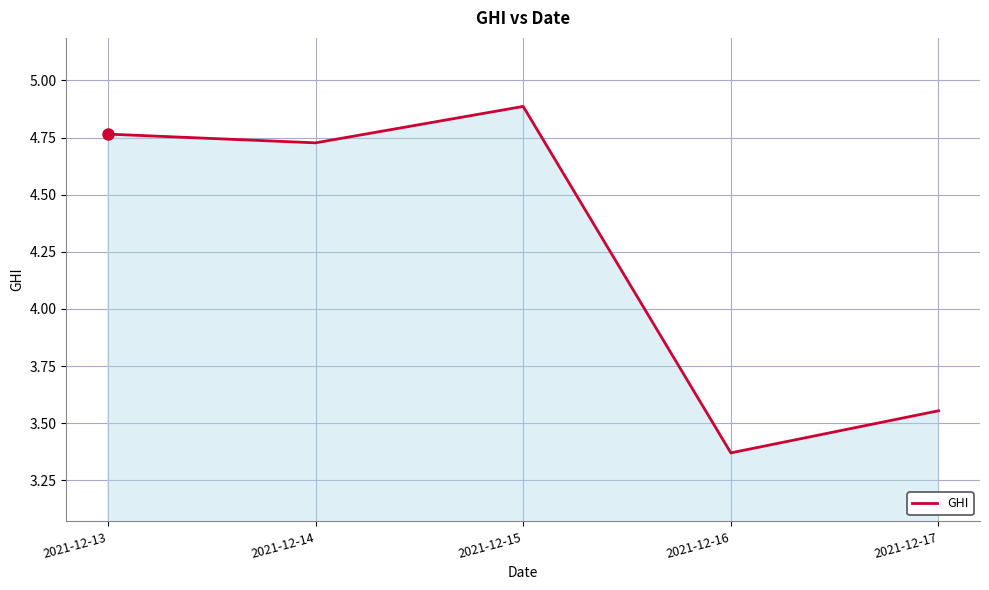

Which has a higher value, 2021-12-17 or 2021-12-15?

2021-12-15